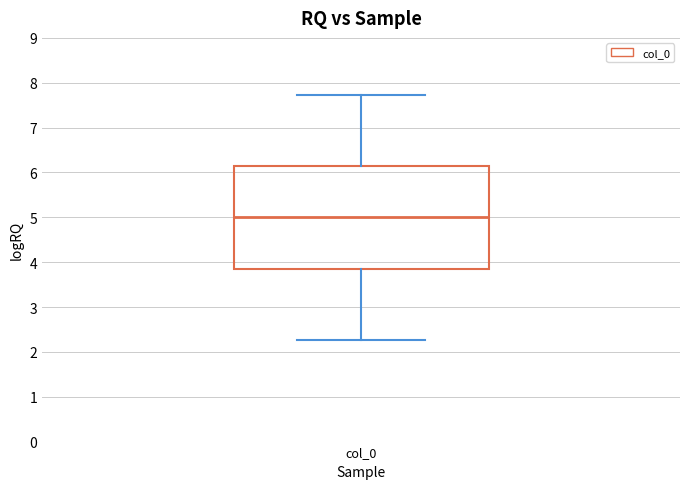

Transcribe this box plot: give where the median line is, the range the box spans, and where the two whiskers end, as read against the y-axis. The values are not printed on the chart, so give them approximately, as read against the axis.

median 5.0, box 3.9 to 6.1, whiskers 2.3 to 7.7